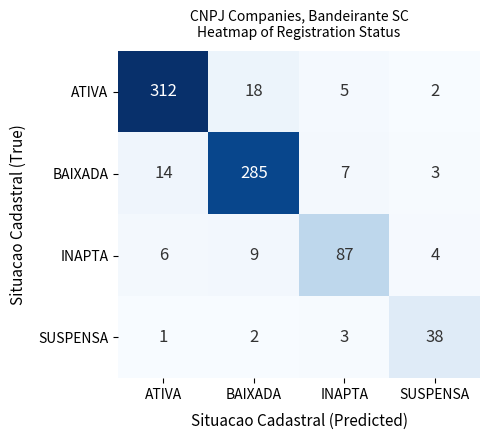

What is the difference between the maximum and minimum values in the BAIXADA series?

282